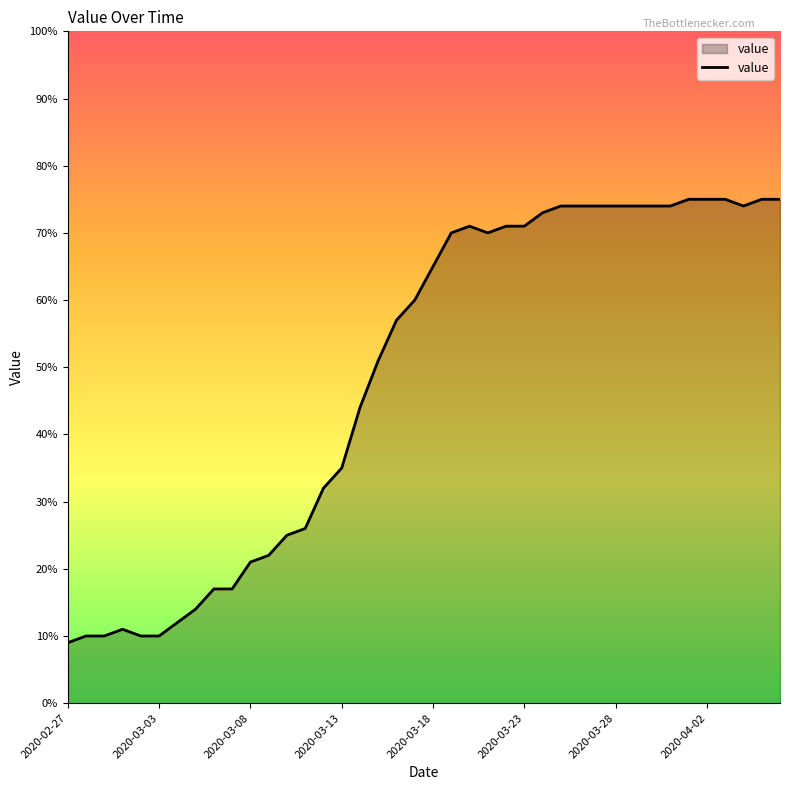

What is the maximum value shown in the chart?

75